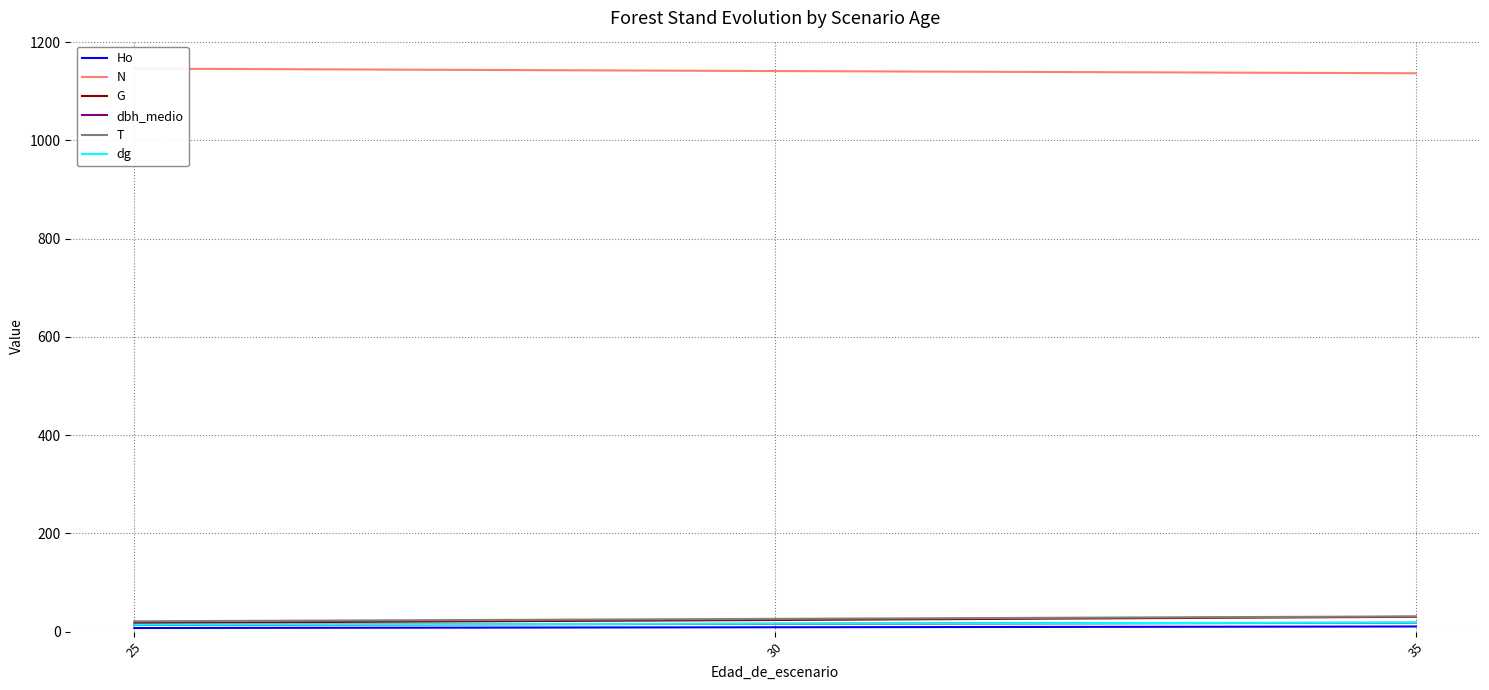

Reading left to right, list all the values displayed in this chart.

Ho: 25=7.3	30=8.9	35=10.5
N: 25=1145.9	30=1141.0	35=1136.5
G: 25=17.8	30=23.7	35=30.2
dbh_medio: 25=13.7	30=15.9	35=18.1
T: 25=21.0	30=26.0	35=31.0
dg: 25=14.1	30=16.2	35=18.4